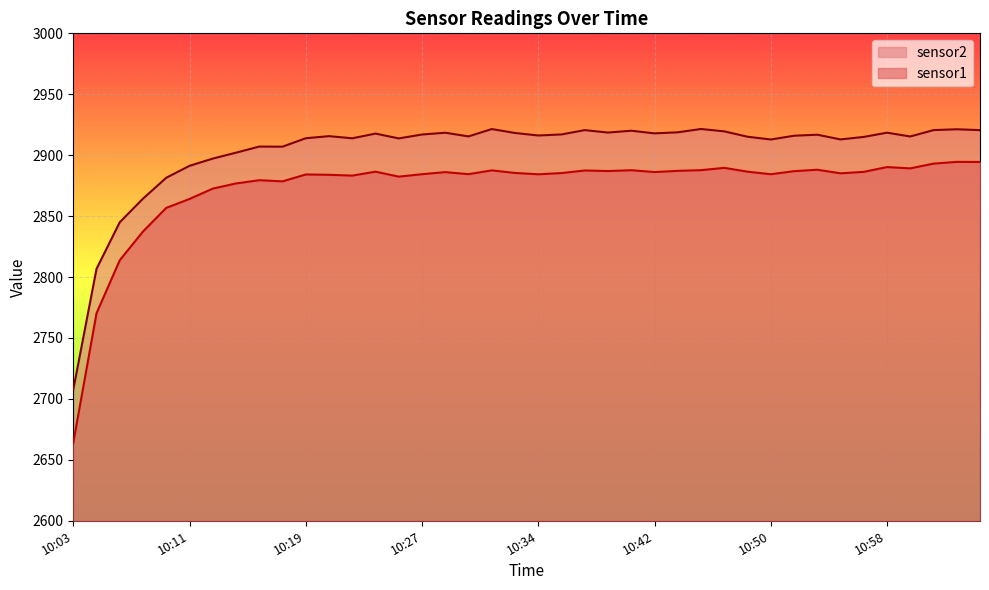

Which series has the largest range (max minus min)?

sensor1